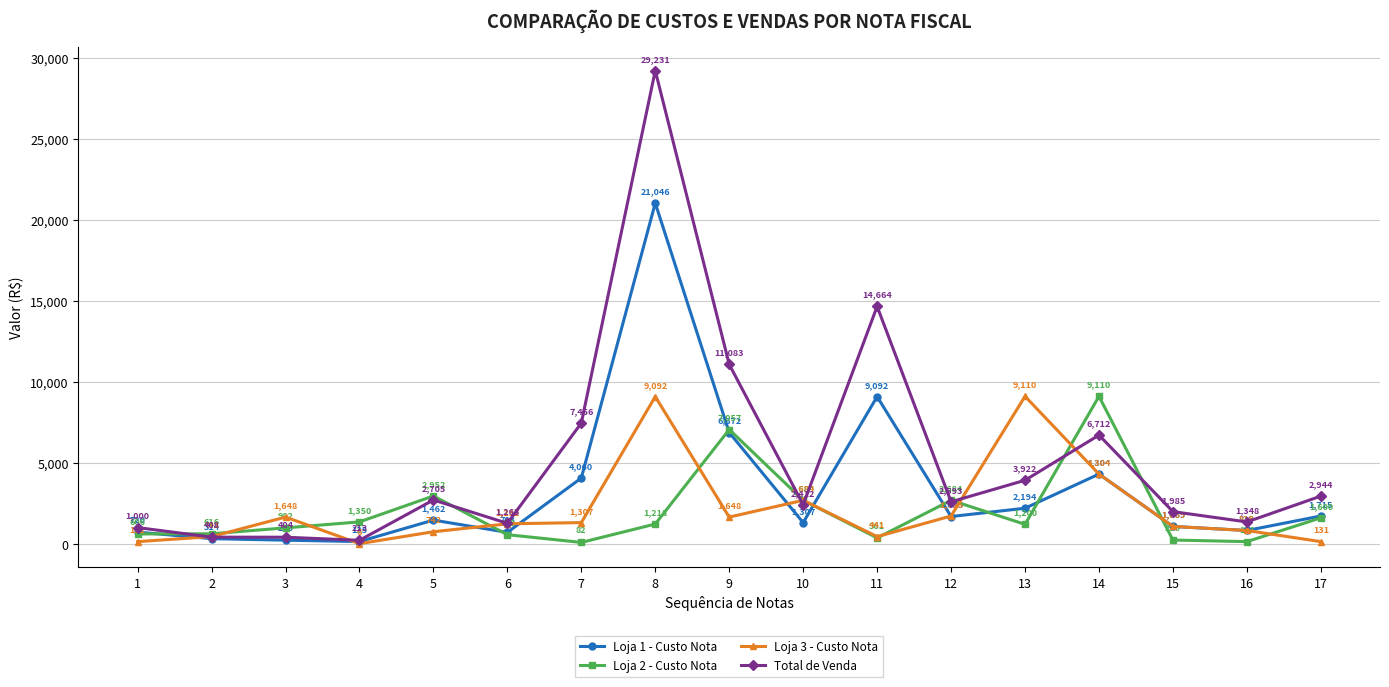

Where is the first local minimum for Total de Venda?

4